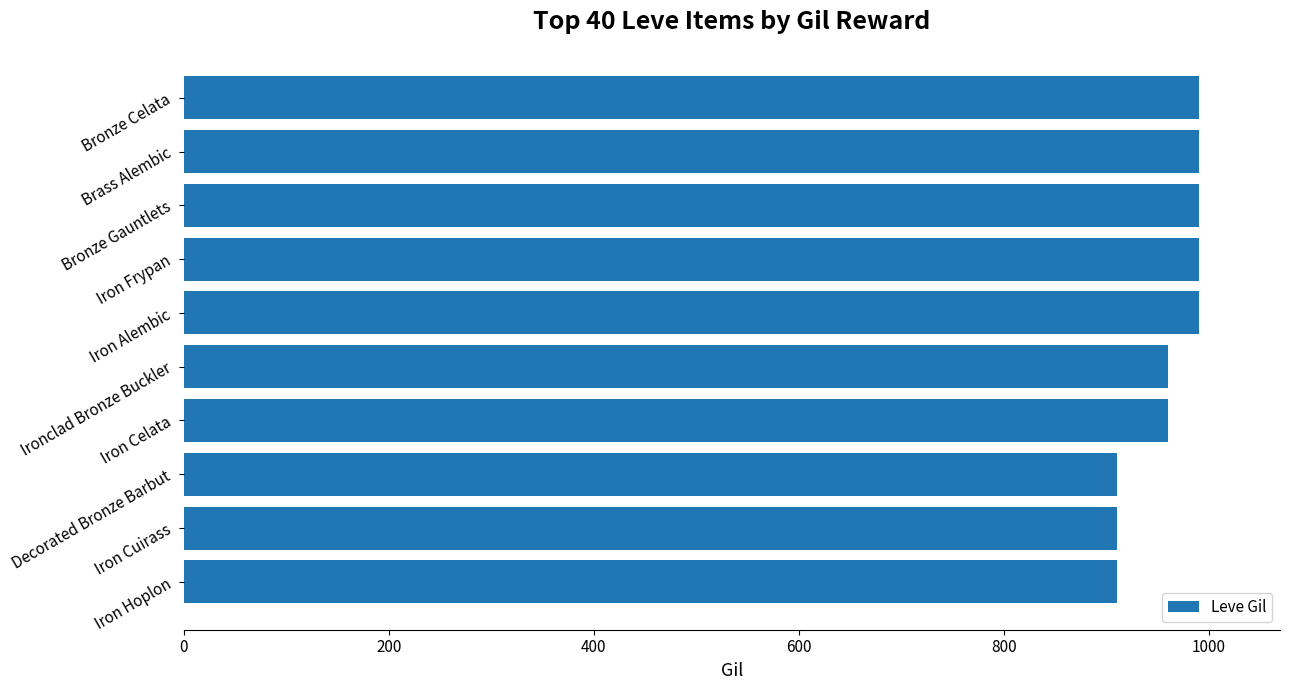

What is the difference between the second highest and second lowest values?

80